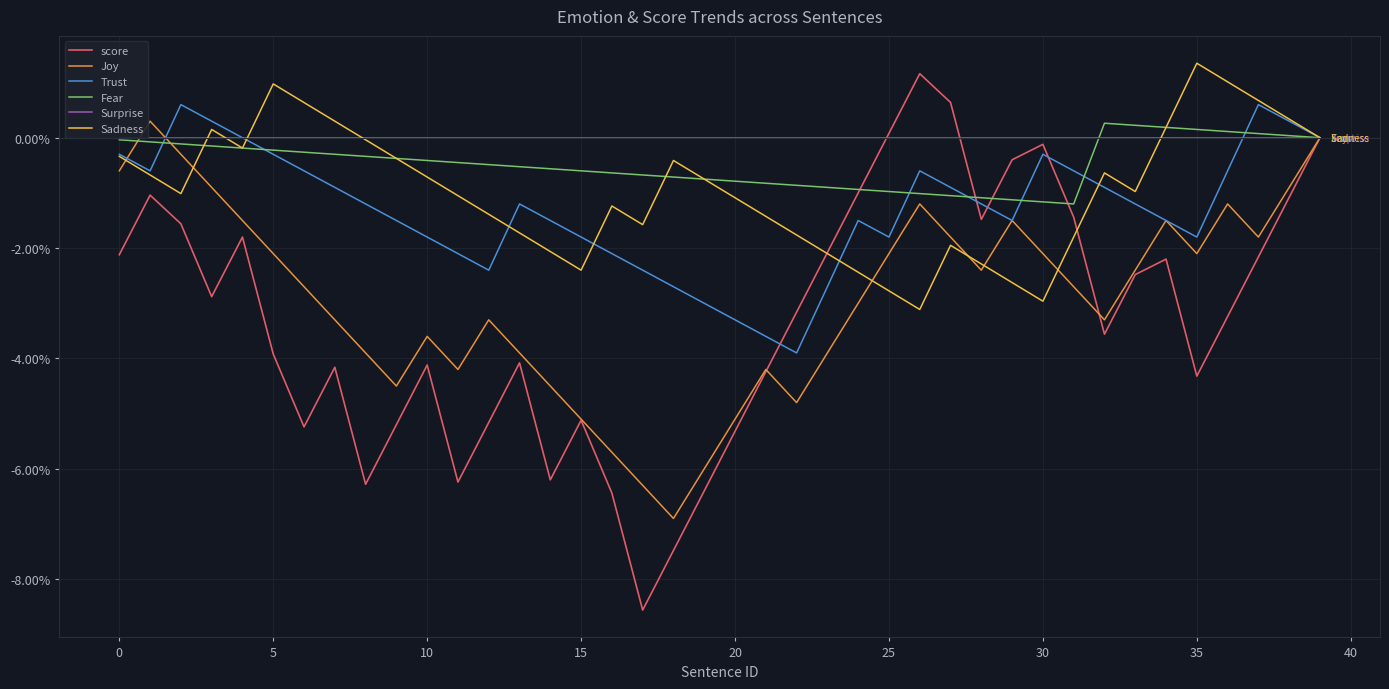

What is the label of the 13th point from the left?

12